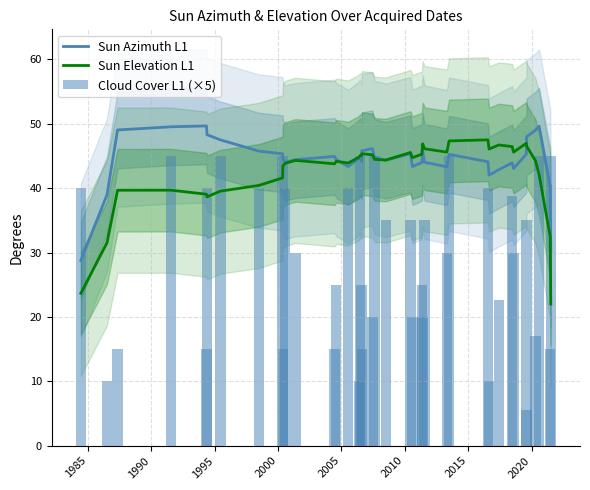

What is the maximum value for Sun Elevation L1?

47.5